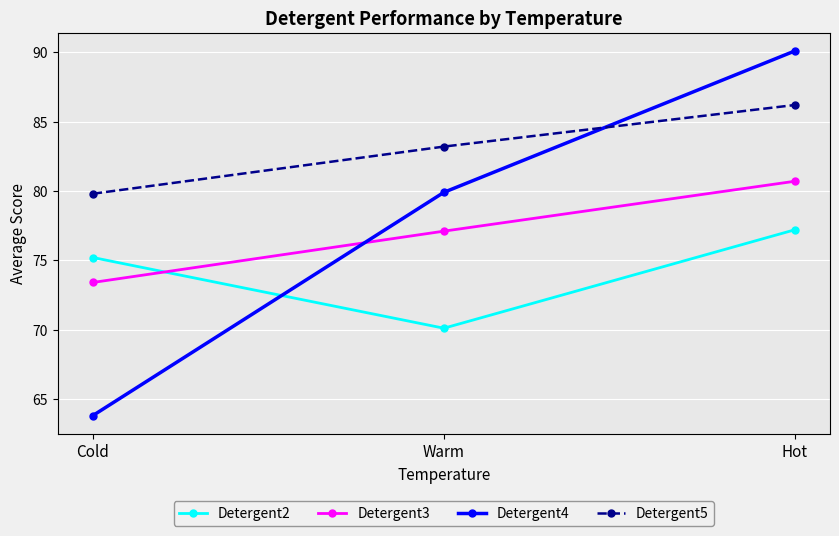

How many lines are shown in the chart?

4